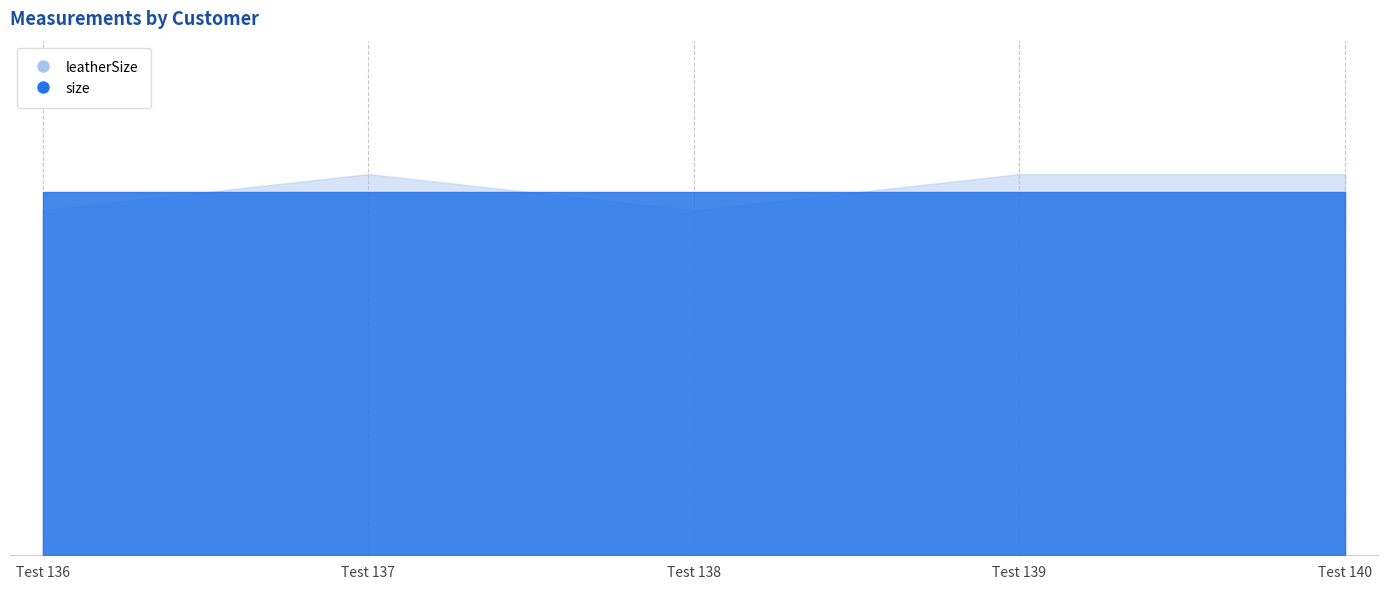

What is the difference between the maximum and second lowest values in the leatherSize series?

4.0